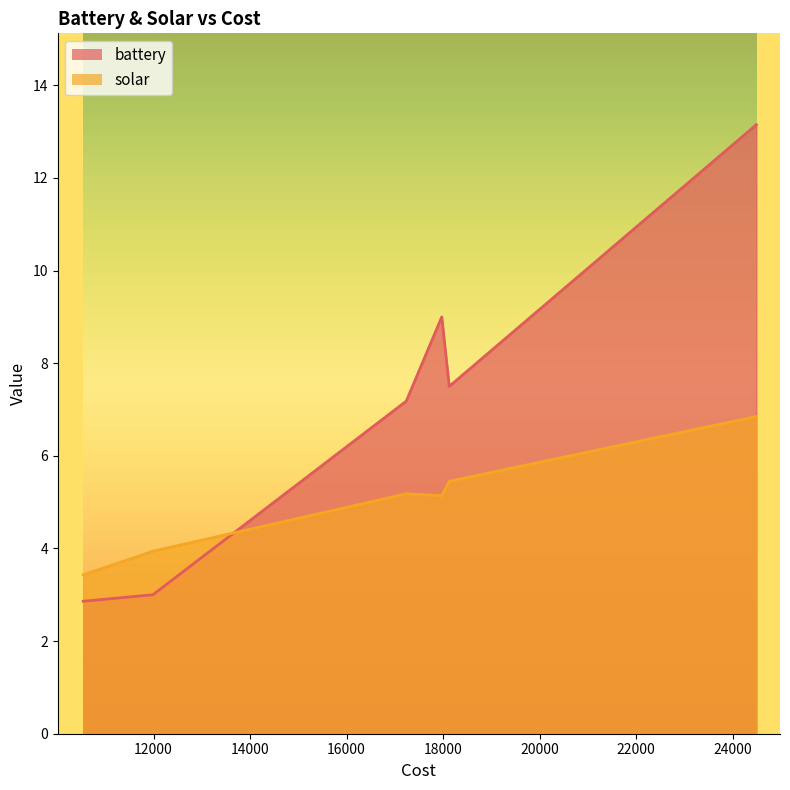

Is the value of solar at 24494 greater than the value of battery at 17237?

No